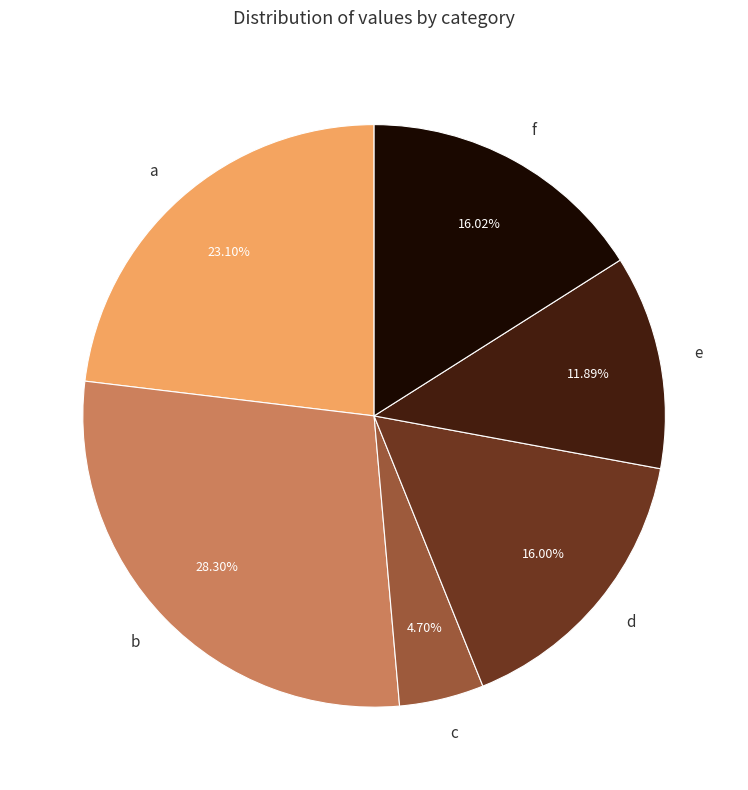

Count the number of slices in the pie.

6